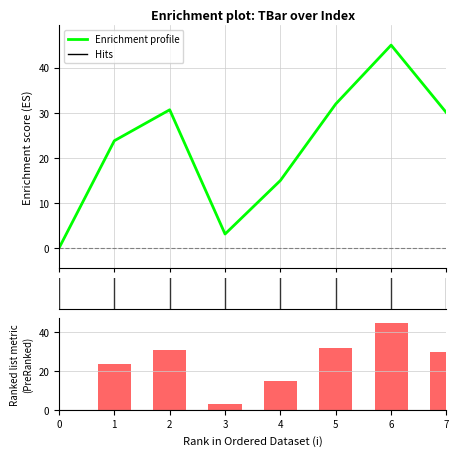

Rank the series at 5 from highest to lowest value.

Enrichment profile, Ranking metric scores